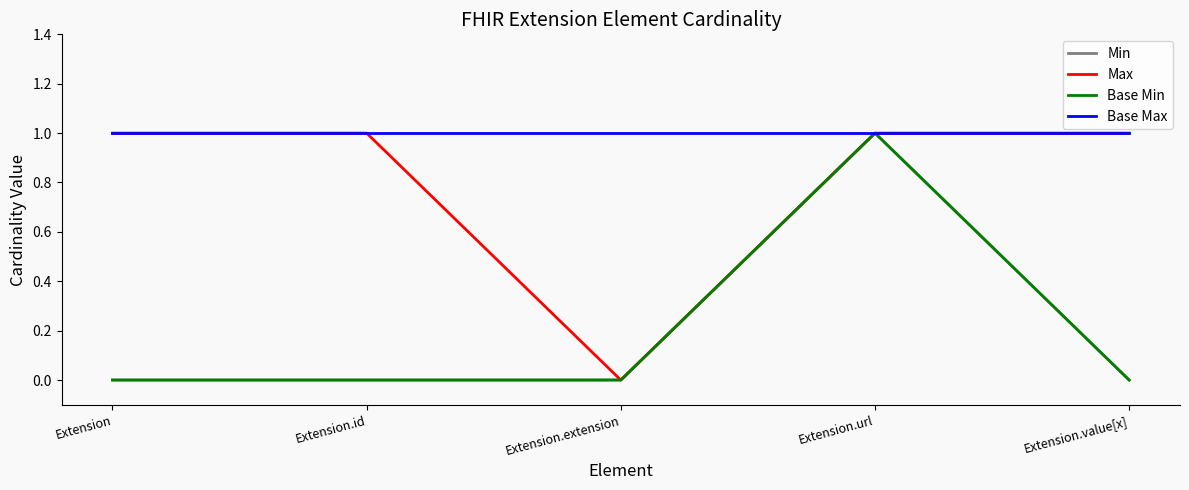

At how many categories does at least one series exceed 0?

5